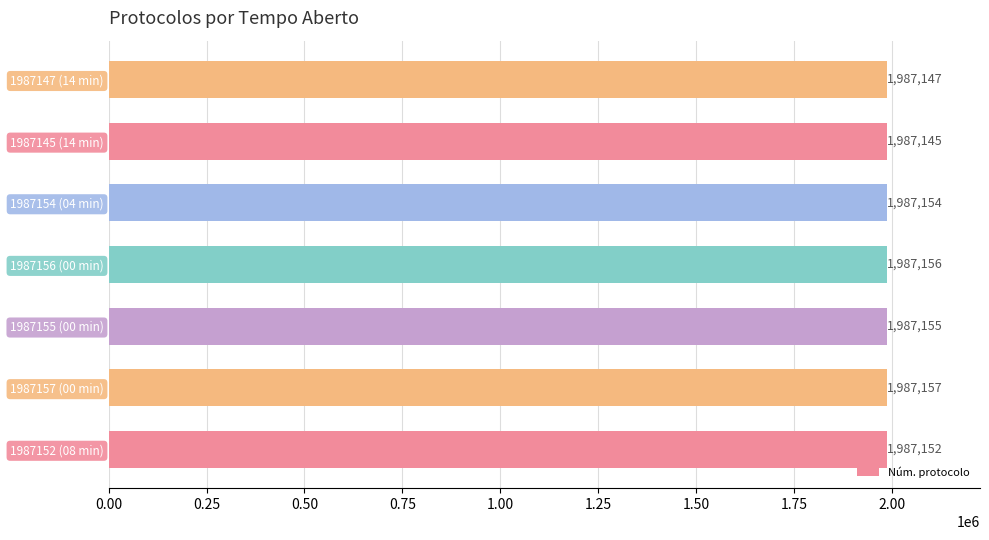

Reading bottom to top, extract all data points from this chart.

1987152 (08 min)=1987152	1987157 (00 min)=1987157	1987155 (00 min)=1987155	1987156 (00 min)=1987156	1987154 (04 min)=1987154	1987145 (14 min)=1987145	1987147 (14 min)=1987147